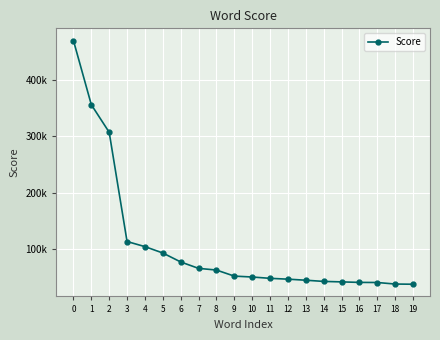

Reading left to right, extract all data points from this chart.

0=469182	1=355709	2=306904	3=113702	4=104654	5=93392	6=77553	7=66198	8=63240	9=52505	10=50921	11=48568	12=47106	13=45239	14=43126	15=42298	16=41388	17=41201	18=38475	19=38144